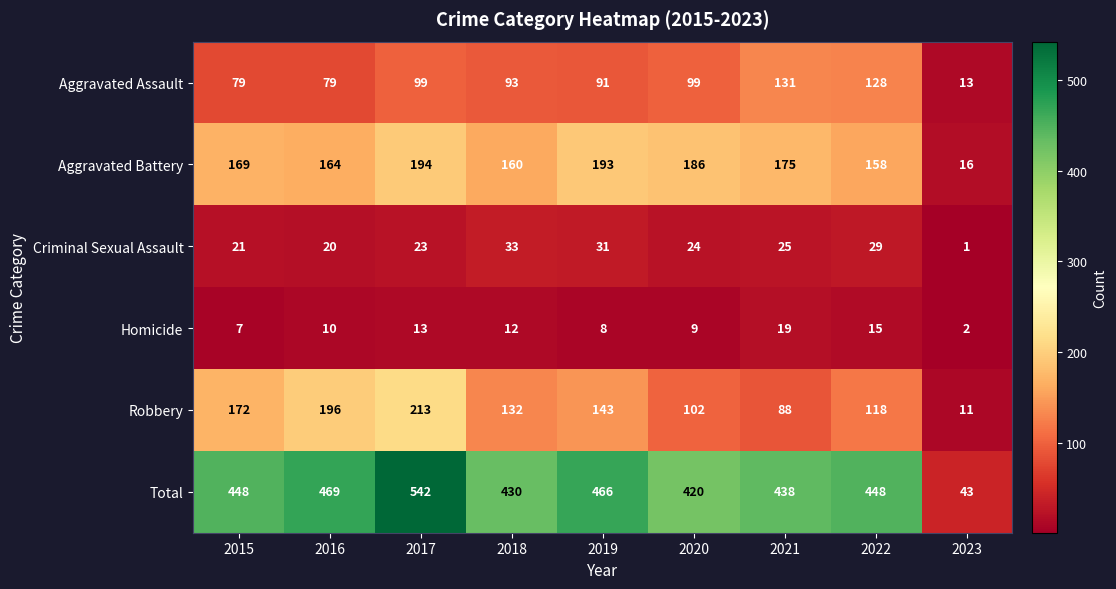

What is the difference between the highest and lowest values at 2016?

459